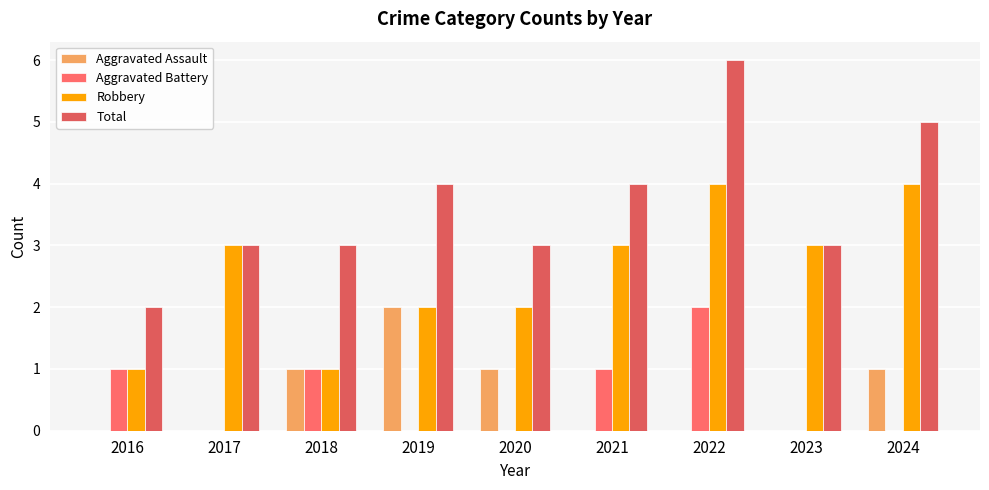

Are the bars horizontal?

No